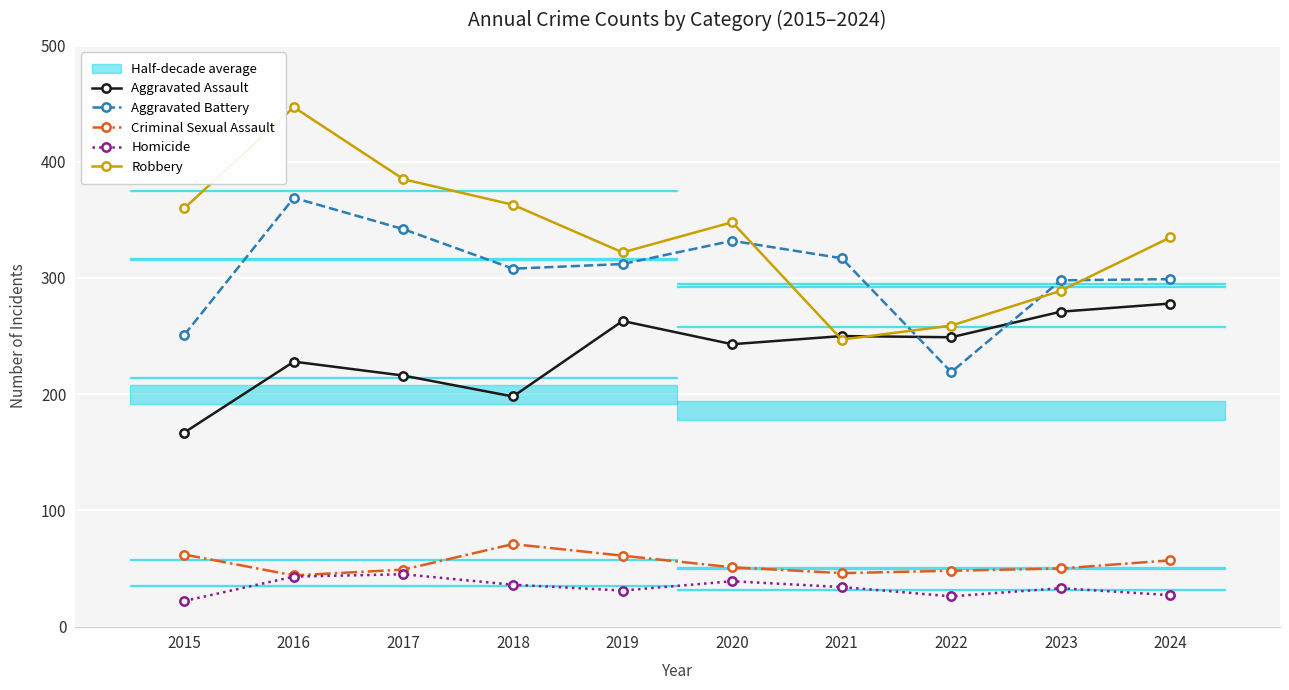

True or false: Criminal Sexual Assault and Homicide intersect in this chart.

False